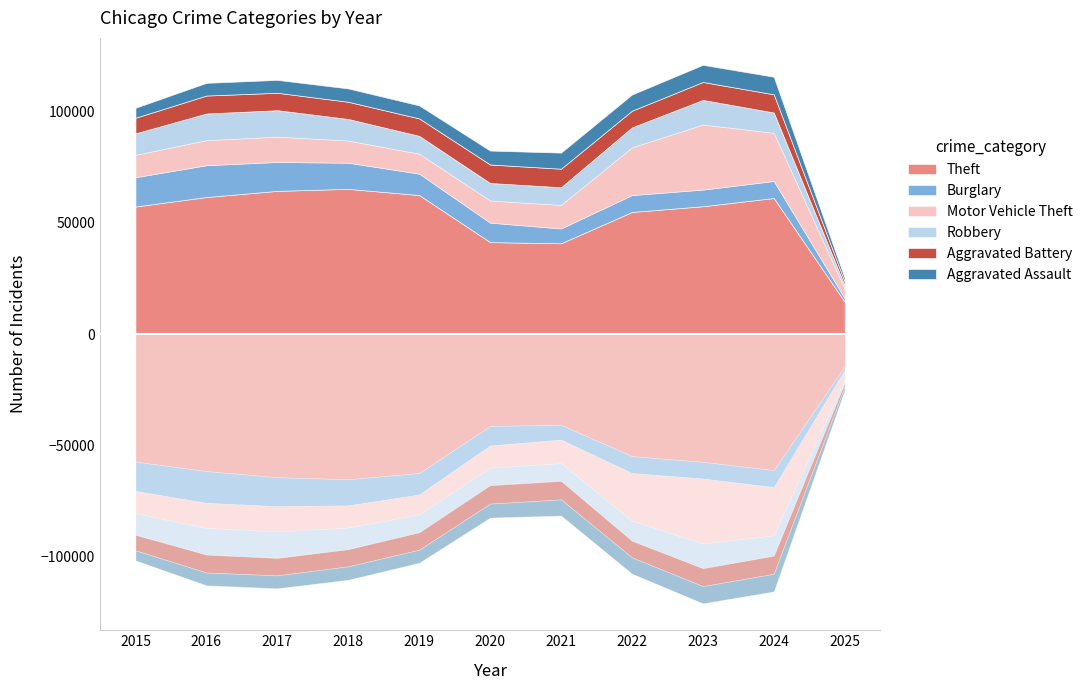

Reading left to right, transcribe all the data shown in this chart.

Theft: 57352	61623	64386	65289	62498	41346	40819	54896	57479	61168	14528
Burglary: 13184	14289	13001	11747	9638	8758	6662	7594	7481	7645	1567
Motor Vehicle Theft: 10068	11285	11380	9985	8978	9959	10605	21470	29254	21681	4219
Robbery: 9638	11960	11881	9681	7995	7855	7920	8965	11053	9123	1570
Aggravated Battery: 7019	8085	7845	7734	7858	8320	8346	7494	8079	8182	1649
Aggravated Assault: 4480	5713	5793	6002	5841	6265	7242	7281	7712	7900	1626